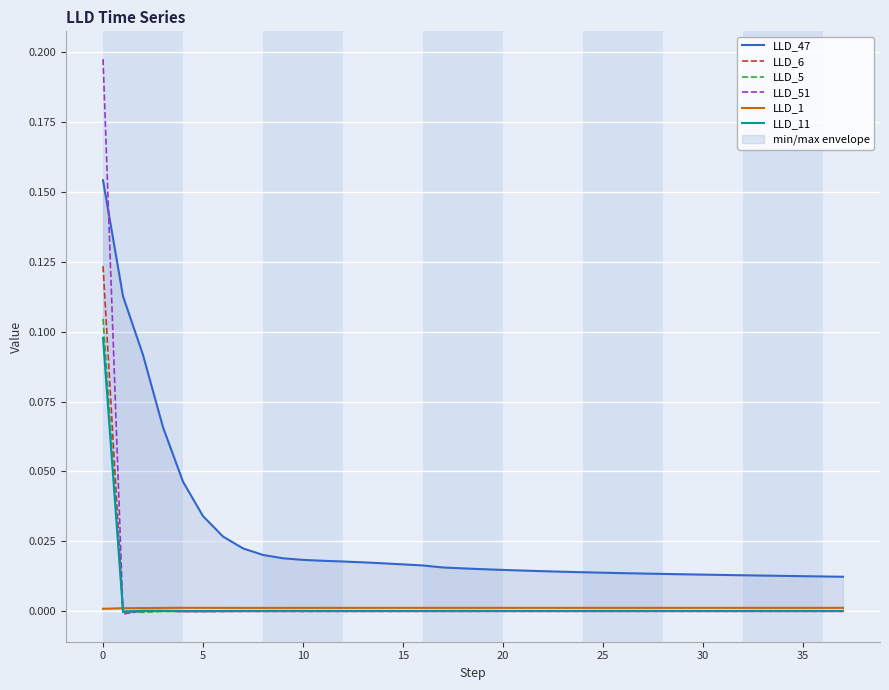

Which series has the largest range (max minus min)?

LLD_51